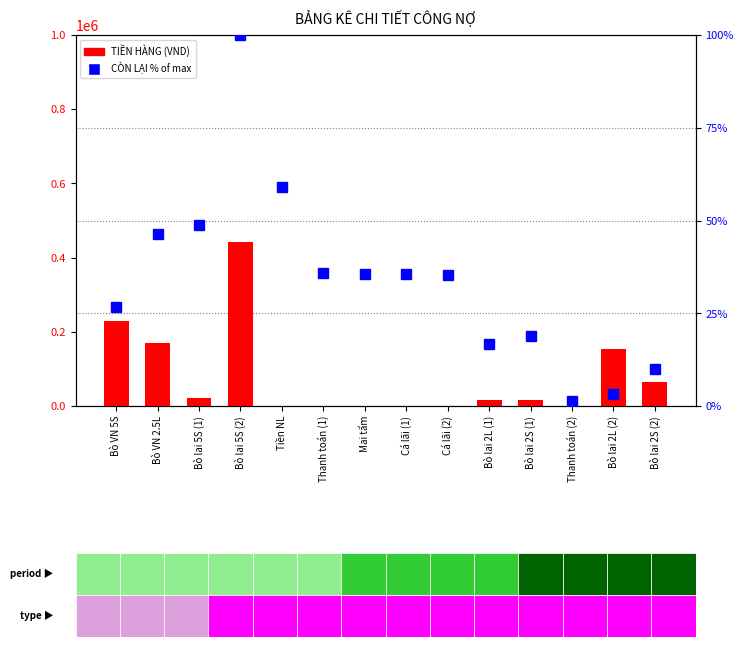

Which series has the largest total across all categories?

TIỀN HÀNG